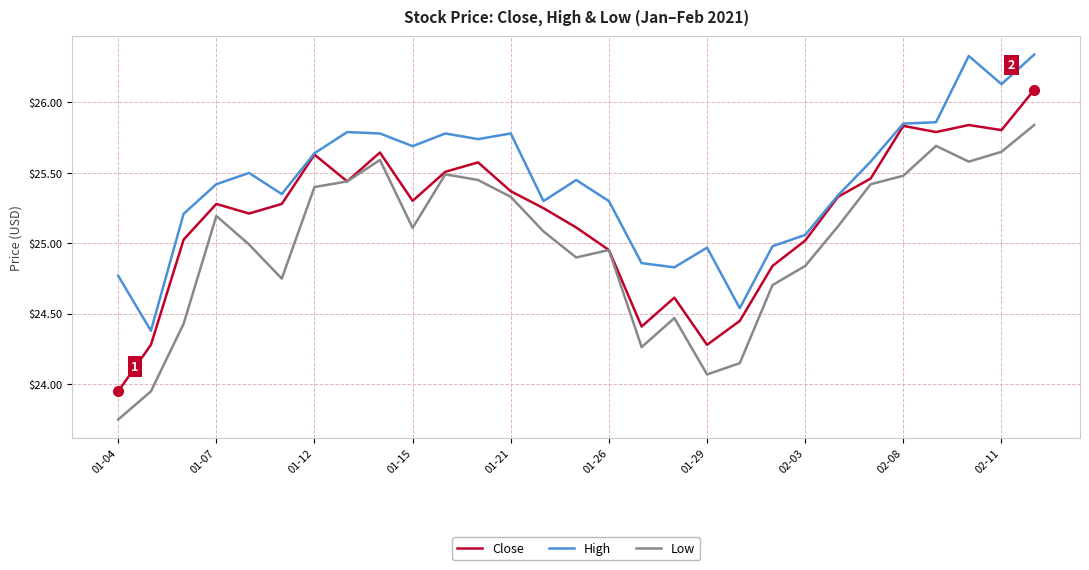

True or false: High and Low cross at least once.

False